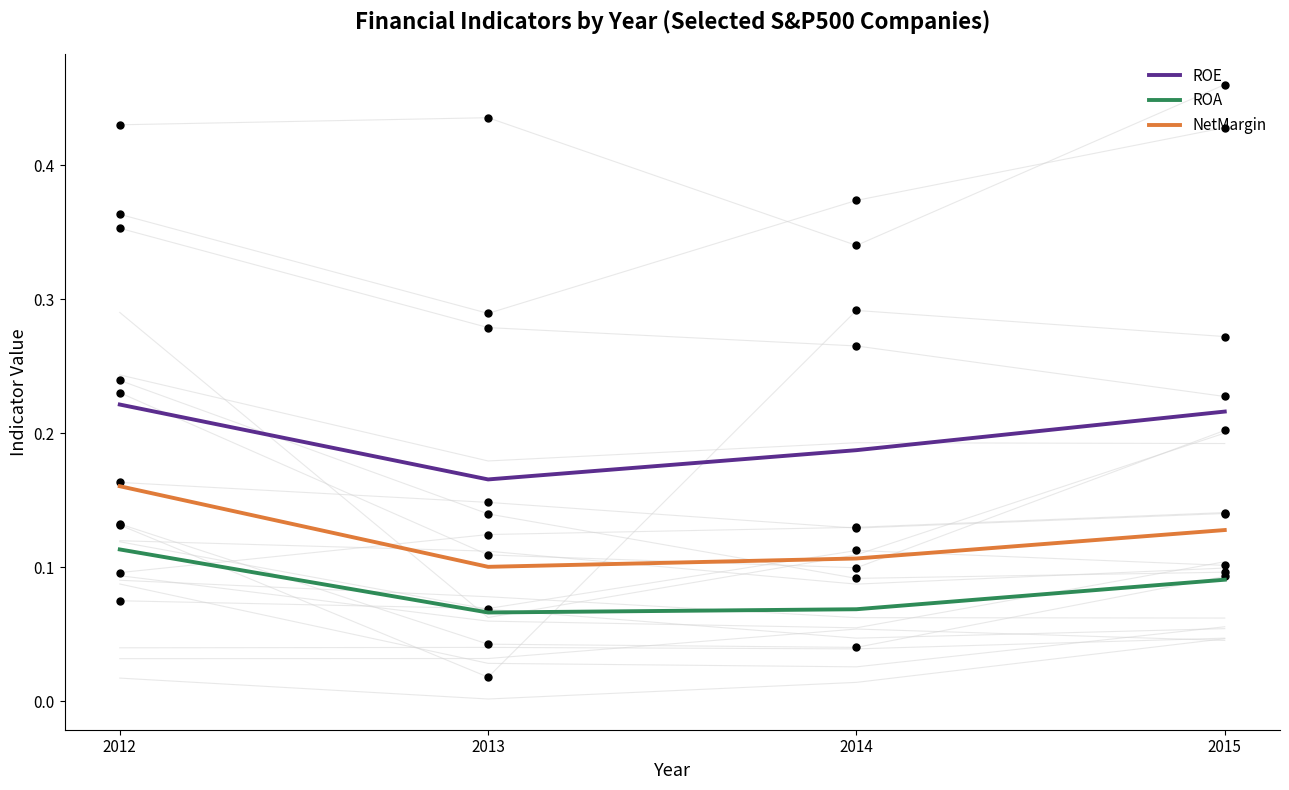

At which category is the sum across all series the highest?

2012